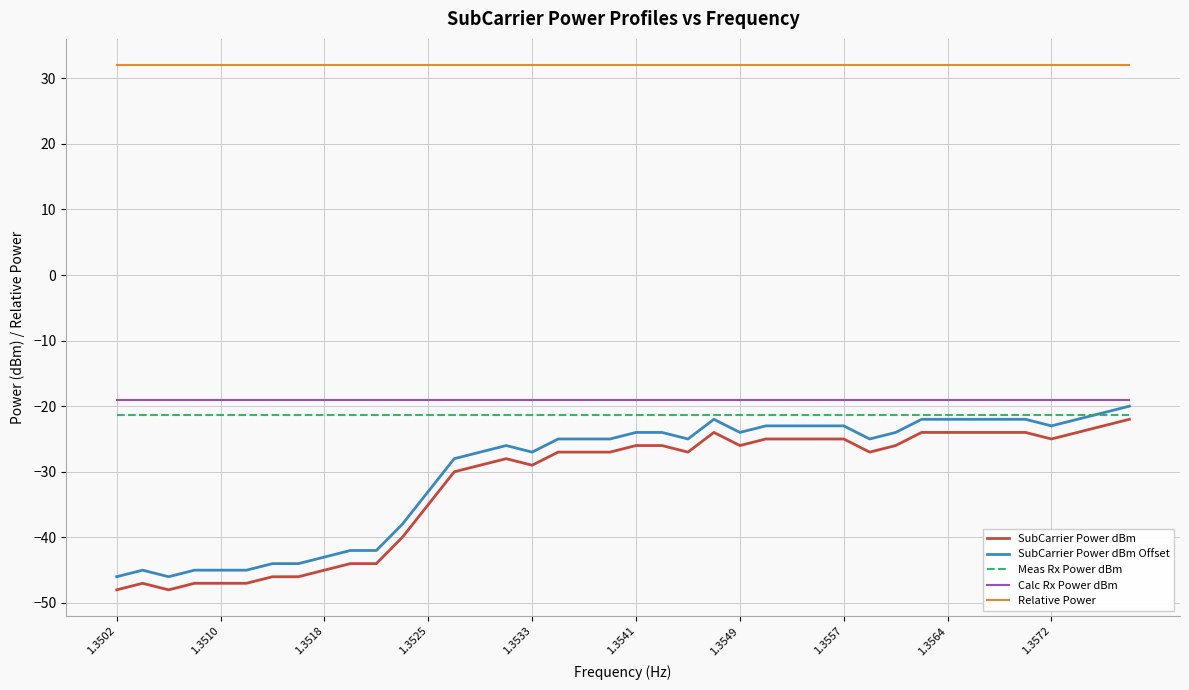

True or false: Calc Rx Power dBm and SubCarrier Power dBm intersect in this chart.

False